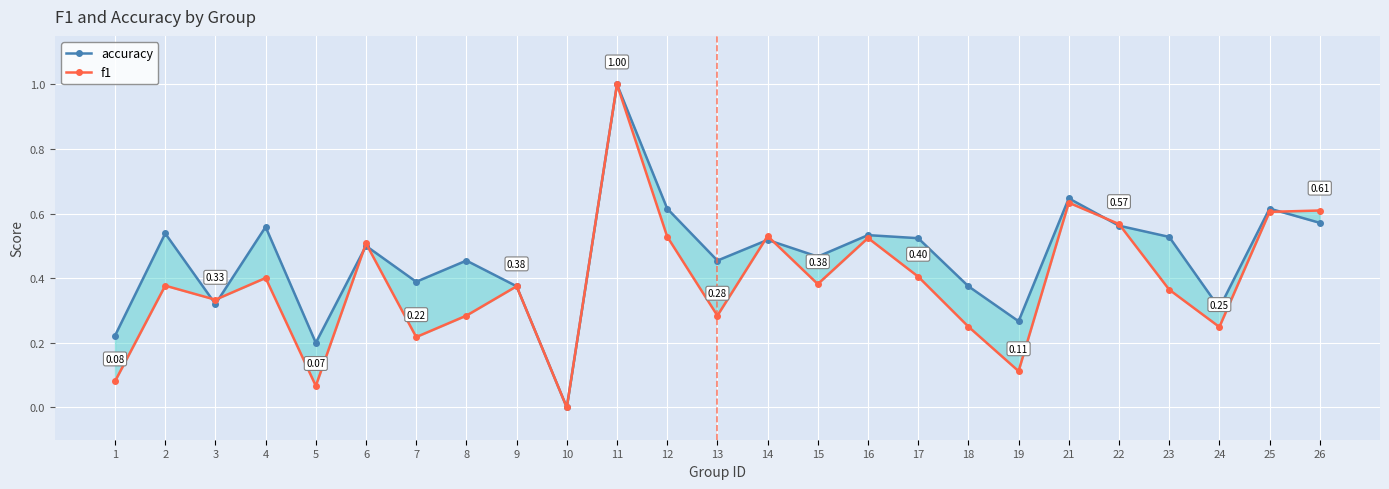

True or false: accuracy has a value of 0.6 at 12.

True